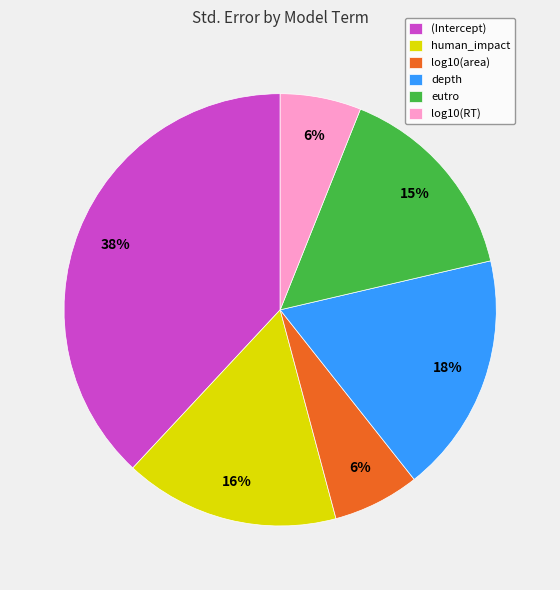

Is the sum of human_impact and eutro greater than half?

No